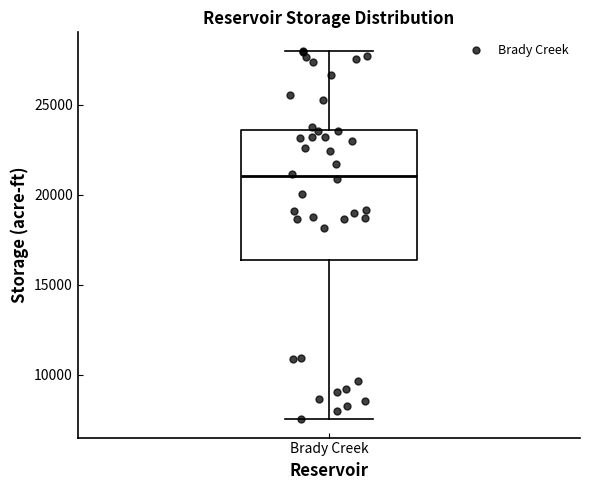

Transcribe this box plot: give where the median line is, the range the box spans, and where the two whiskers end, as read against the y-axis. The values are not printed on the chart, so give them approximately, as read against the axis.

median 21000, box 16500 to 23500, whiskers 7500 to 28000